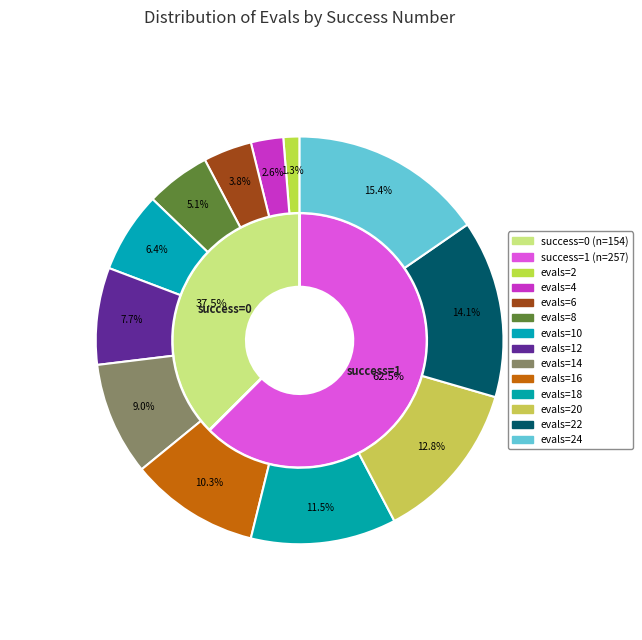

To the nearest percent, what portion does success=0 (evals=22) represent?

14%